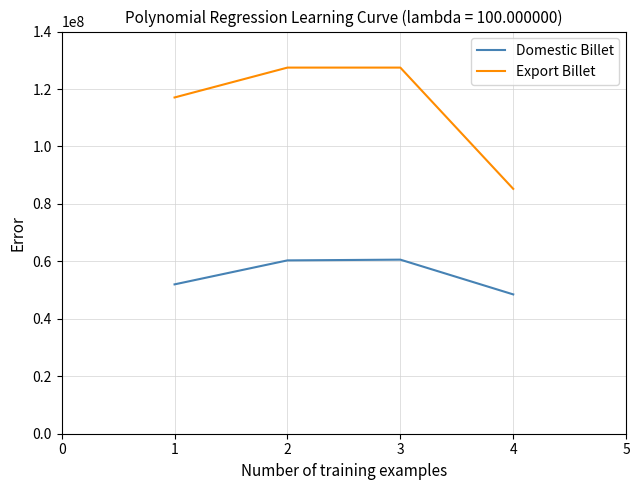

At how many categories does at least one series exceed 62682086?

4